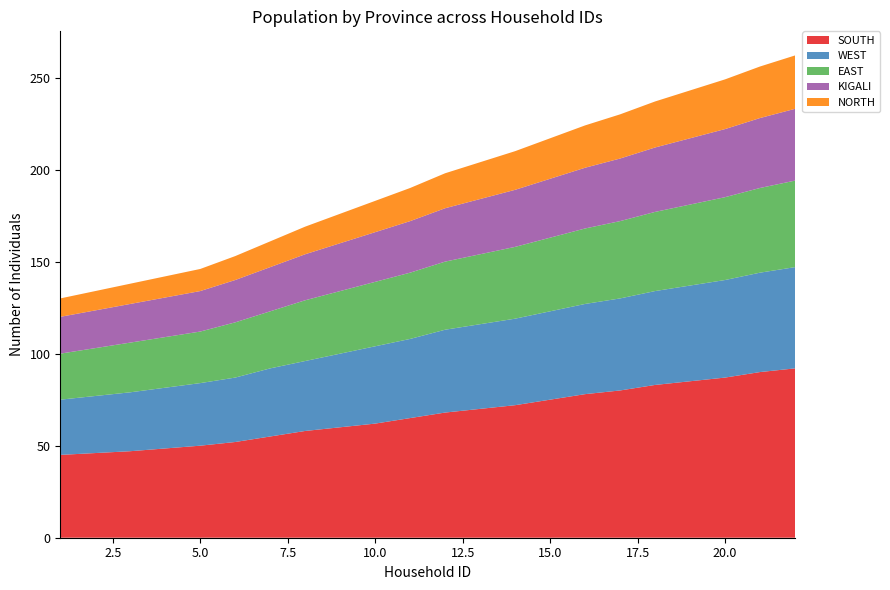

Reading left to right, extract all data points from this chart.

SOUTH: 1=45	3=47	5=50	6=52	7=55	8=58	9=60	10=62	11=65	12=68	13=70	14=72	15=75	16=78	17=80	18=83	19=85	20=87	21=90	22=92
WEST: 1=30	3=32	5=34	6=35	7=37	8=38	9=40	10=42	11=43	12=45	13=46	14=47	15=48	16=49	17=50	18=51	19=52	20=53	21=54	22=55
EAST: 1=25	3=27	5=28	6=30	7=31	8=33	9=34	10=35	11=36	12=37	13=38	14=39	15=40	16=41	17=42	18=43	19=44	20=45	21=46	22=47
KIGALI: 1=20	3=21	5=22	6=23	7=24	8=25	9=26	10=27	11=28	12=29	13=30	14=31	15=32	16=33	17=34	18=35	19=36	20=37	21=38	22=39
NORTH: 1=10	3=11	5=12	6=13	7=14	8=15	9=16	10=17	11=18	12=19	13=20	14=21	15=22	16=23	17=24	18=25	19=26	20=27	21=28	22=29